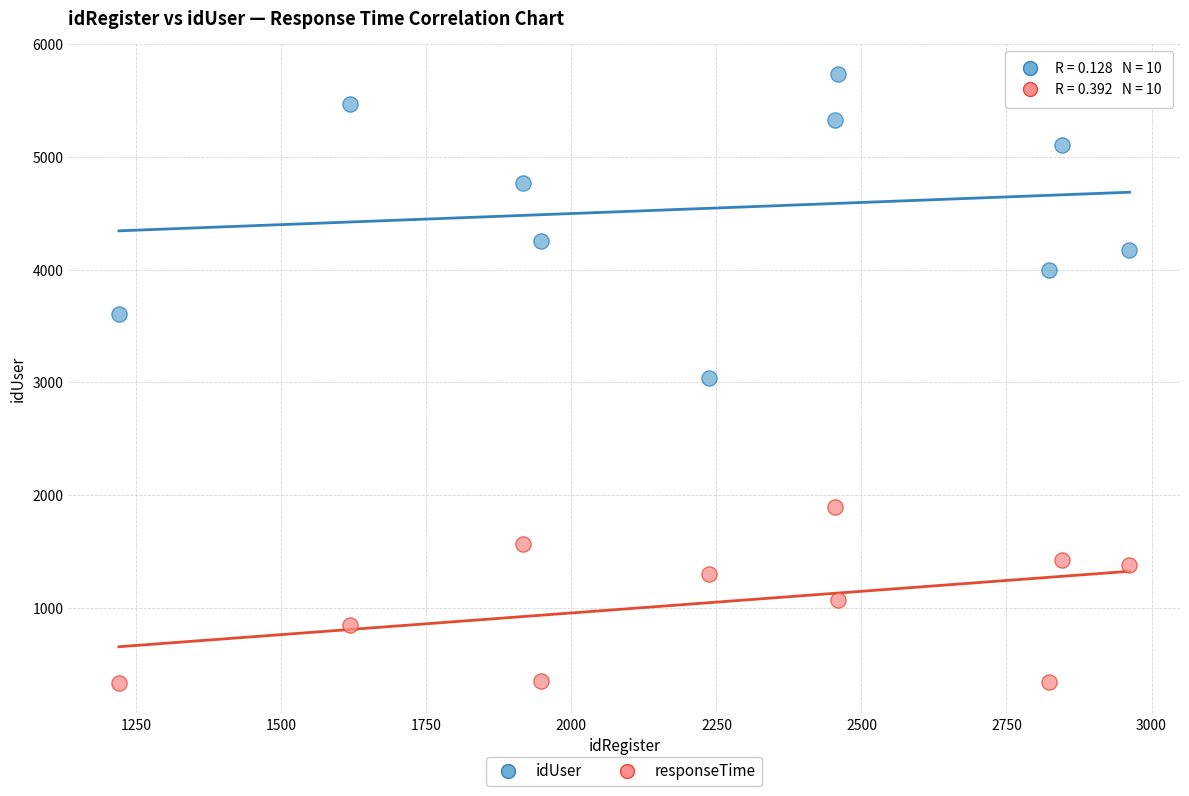

Which series contains the highest Y value?

idUser